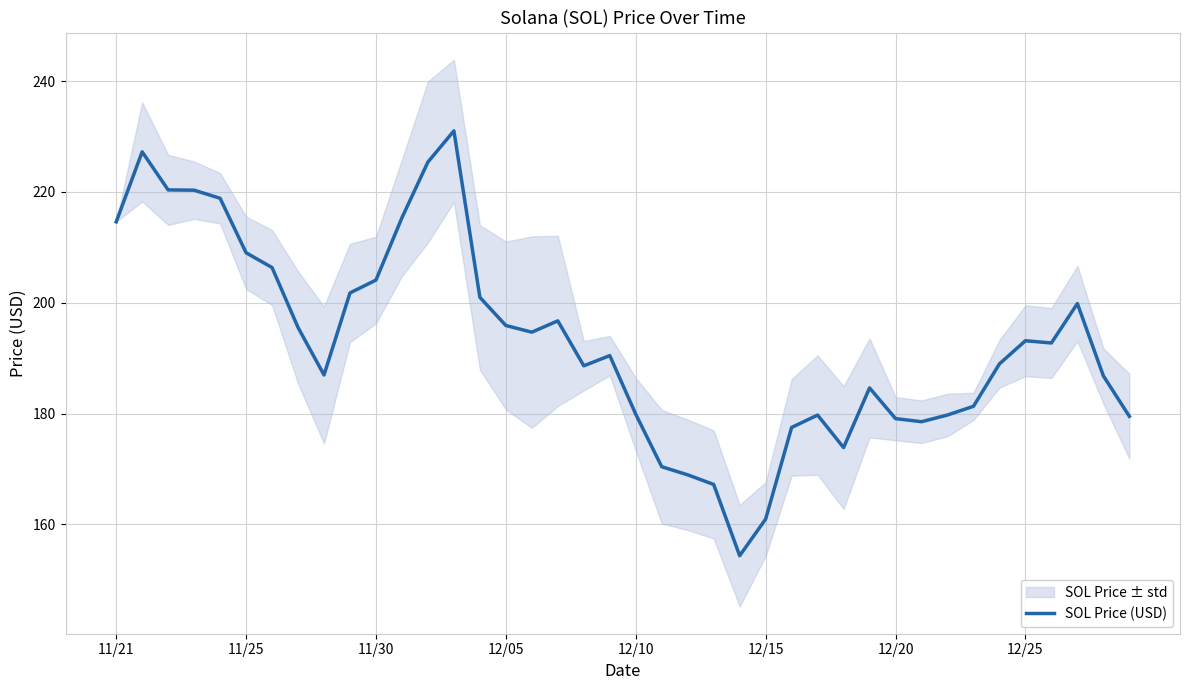

What is the sum of all values?

7720.9